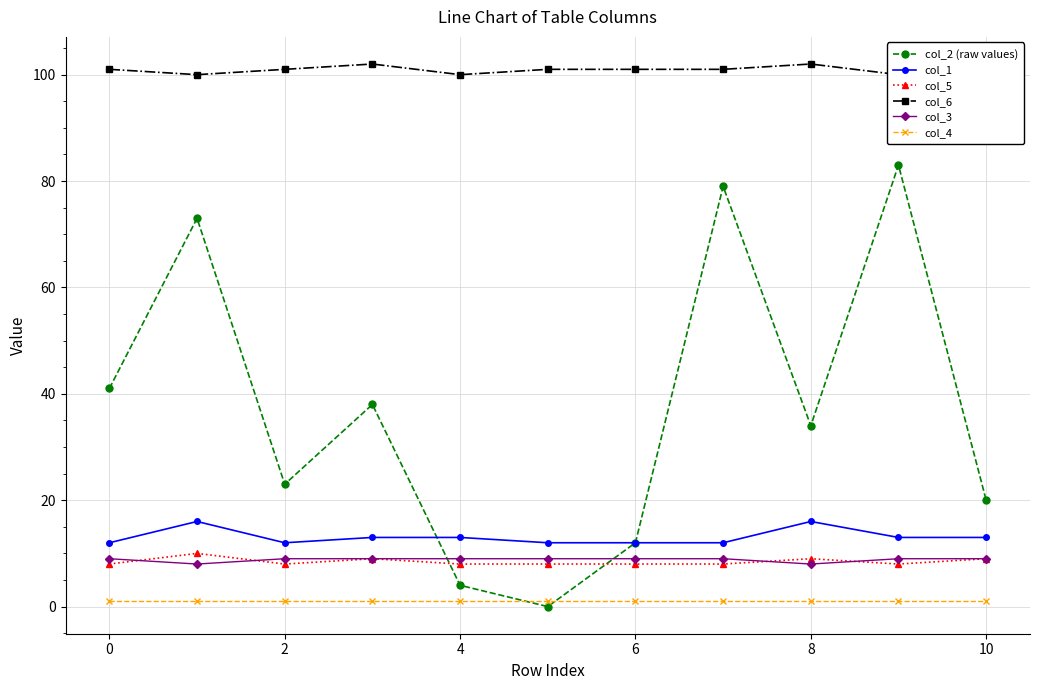

True or false: col_3 and col_6 intersect in this chart.

False